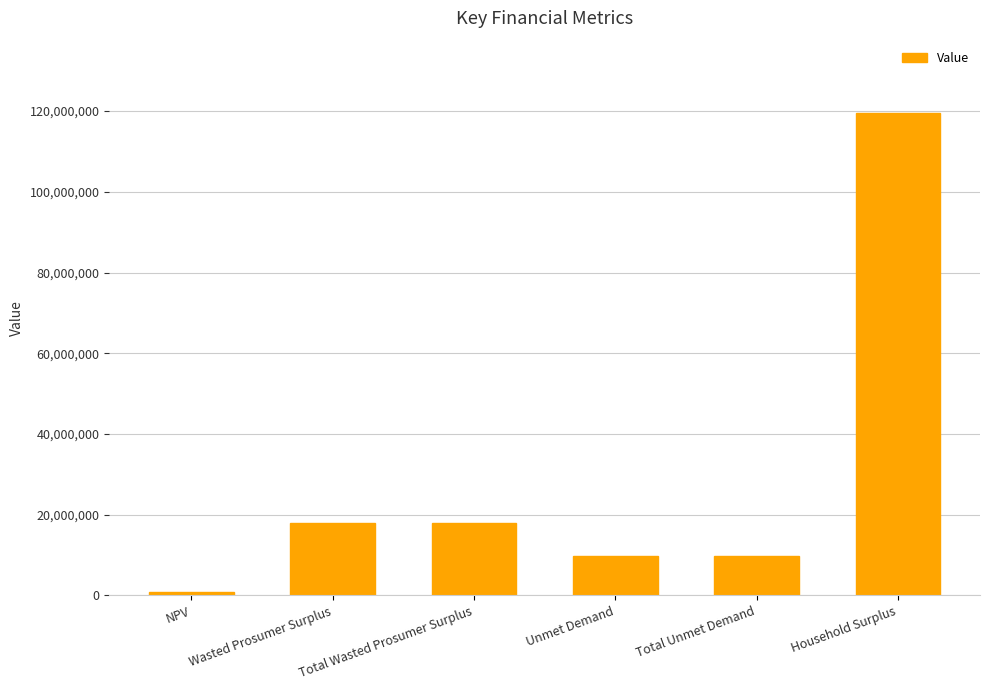

What is the difference between the second highest and minimum values?

17059042.8